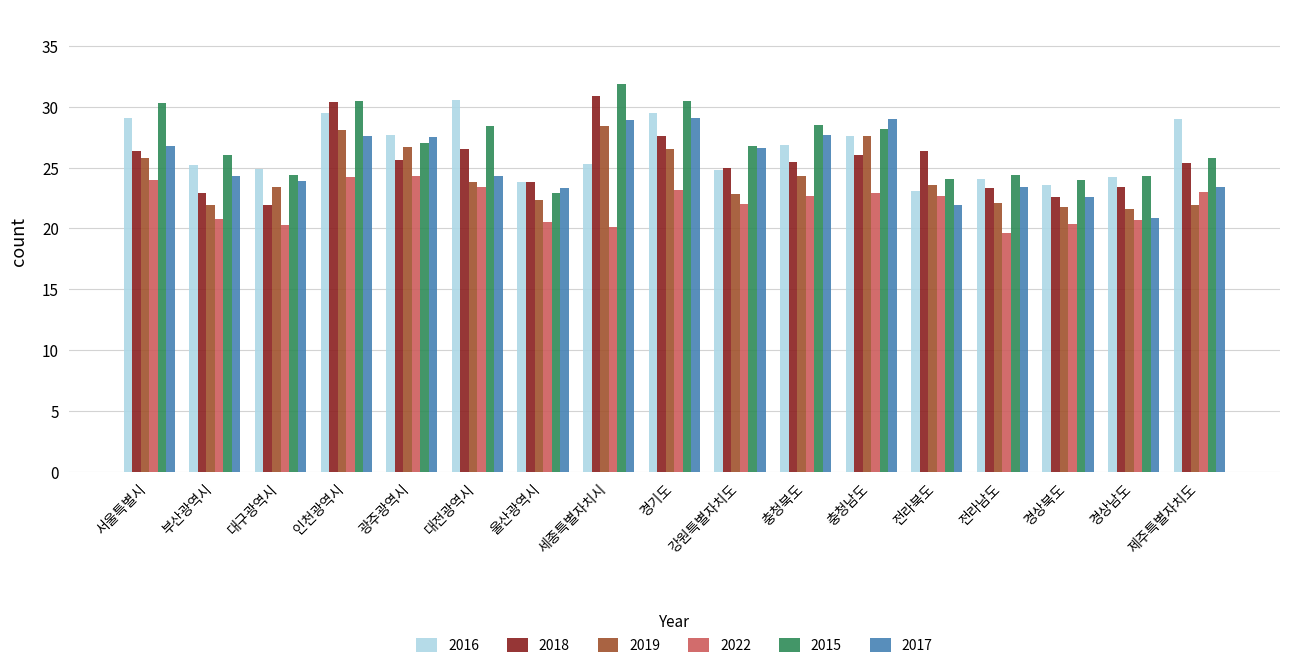

What is the maximum value shown in the chart?

31.9